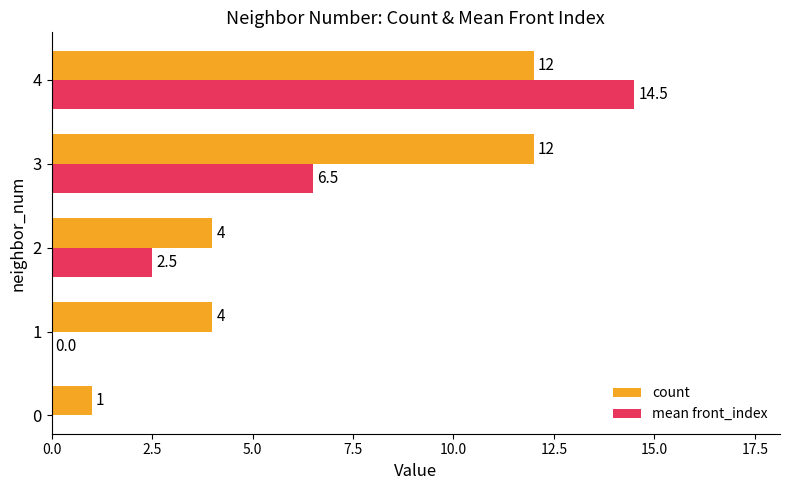

How many count values are between 4 and 12?

4